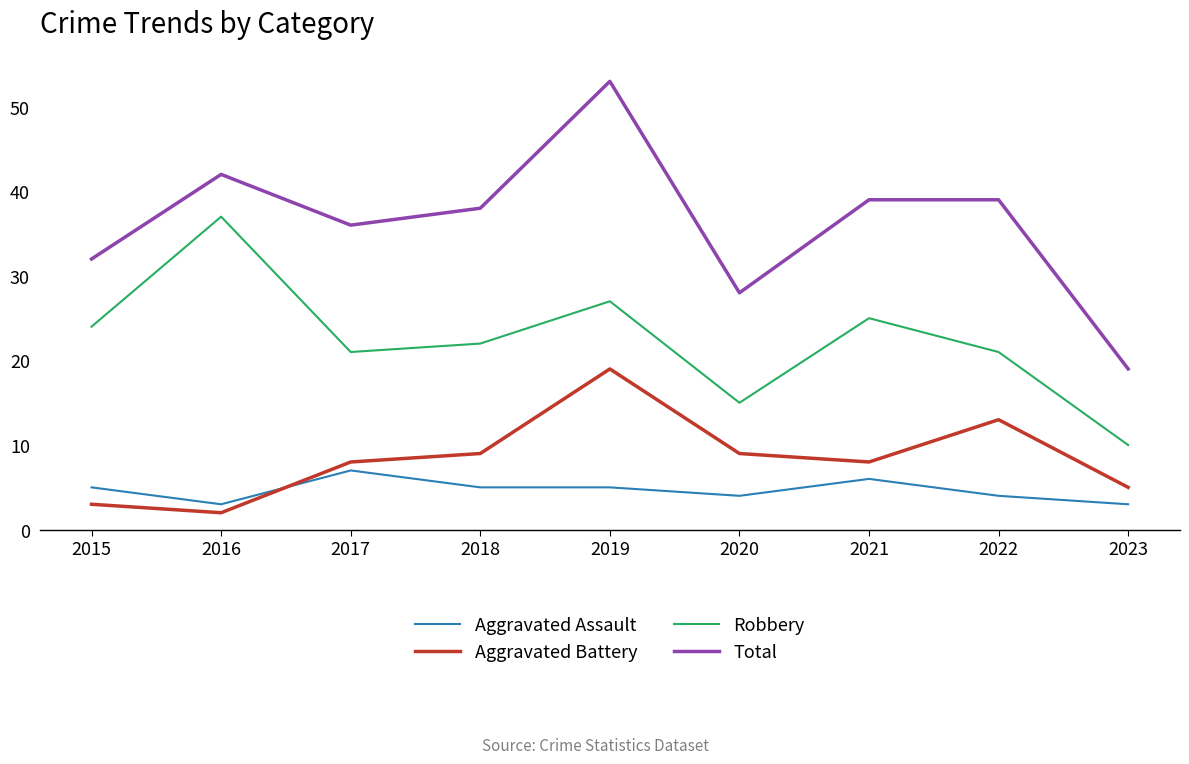

What is the difference between the Robbery values at 2022 and 2021?

4